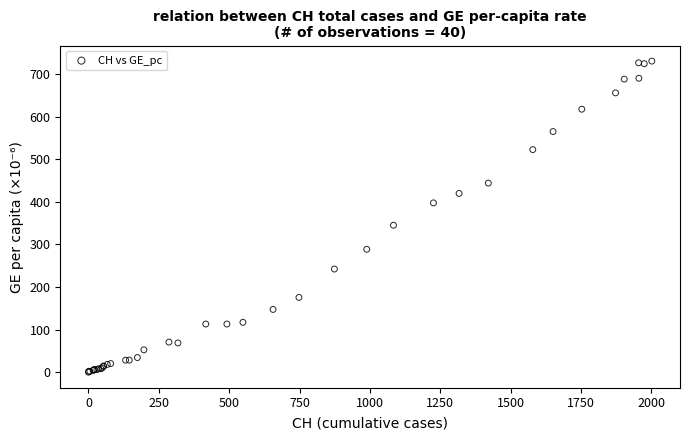

What Y value in the scatter plot is closest to 365?

345.3